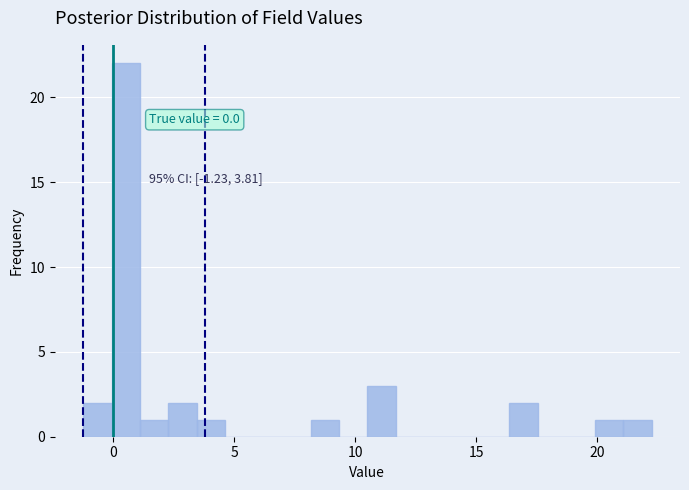

Read against the x-axis, roughly where is the centre of the tallest bar?

0.5